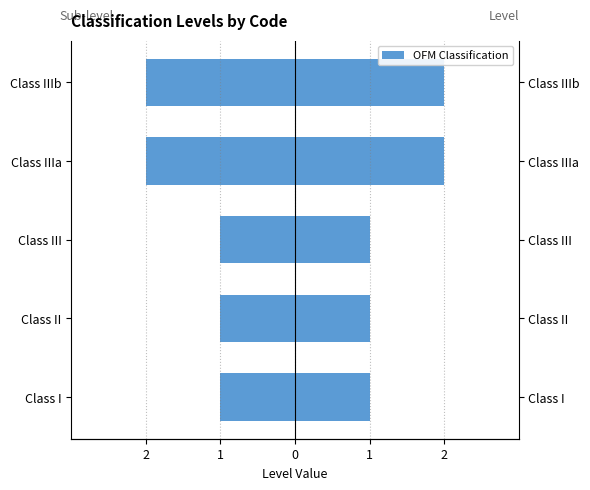

What is the difference between the maximum and minimum values in the Sub-level series?

1